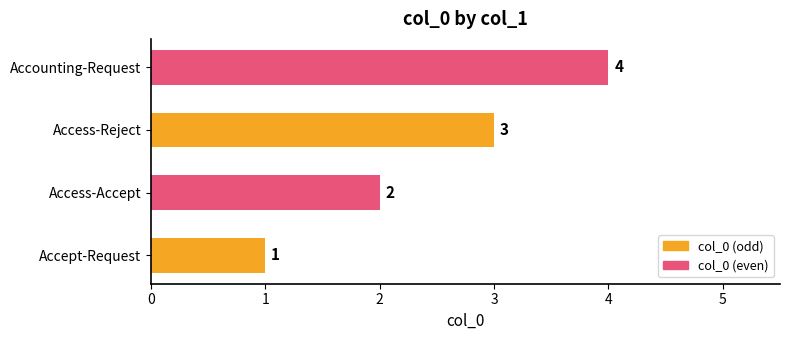

What is the approximate value at Accounting-Request?

4